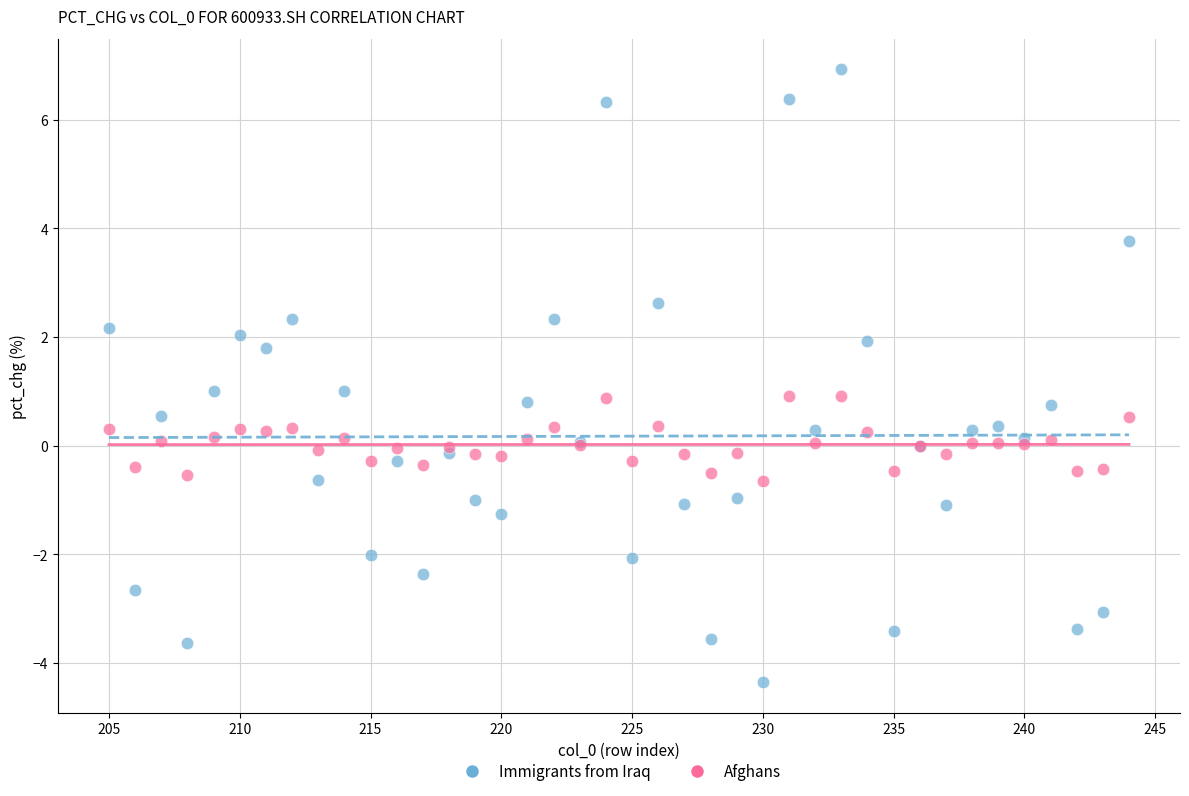

Which series has the widest spread of Y values?

Immigrants from Iraq